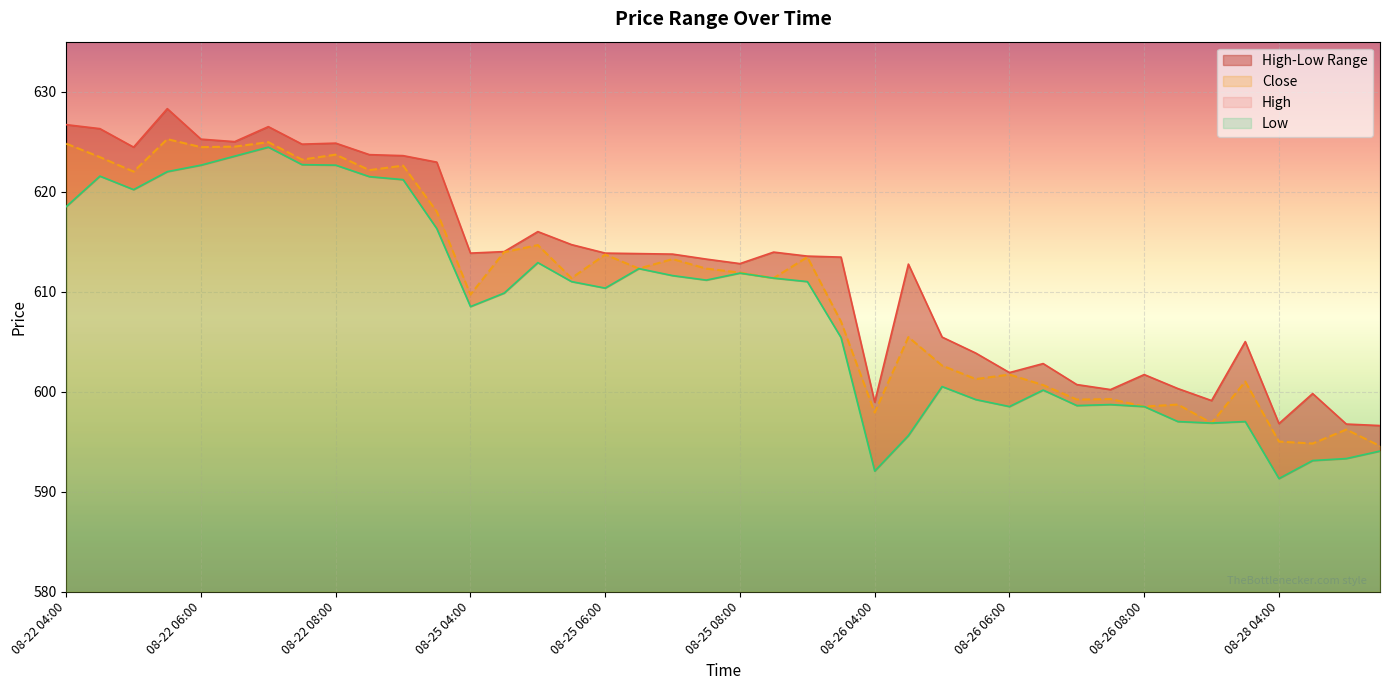

In Low, how many points are lower than both neighbors (excluding endpoints)?

9